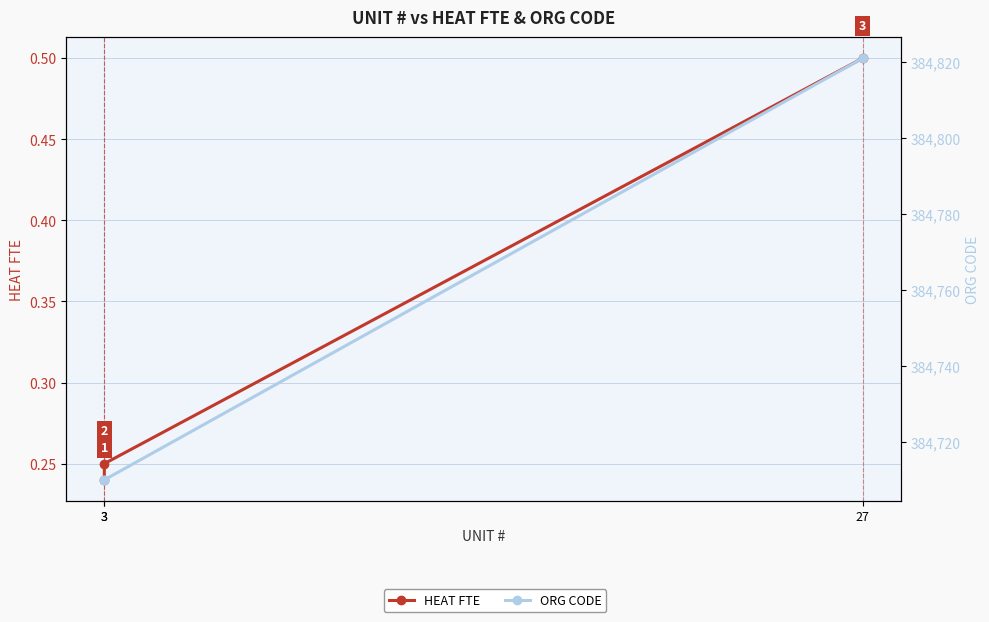

What is the maximum value shown in the chart?

384821.0